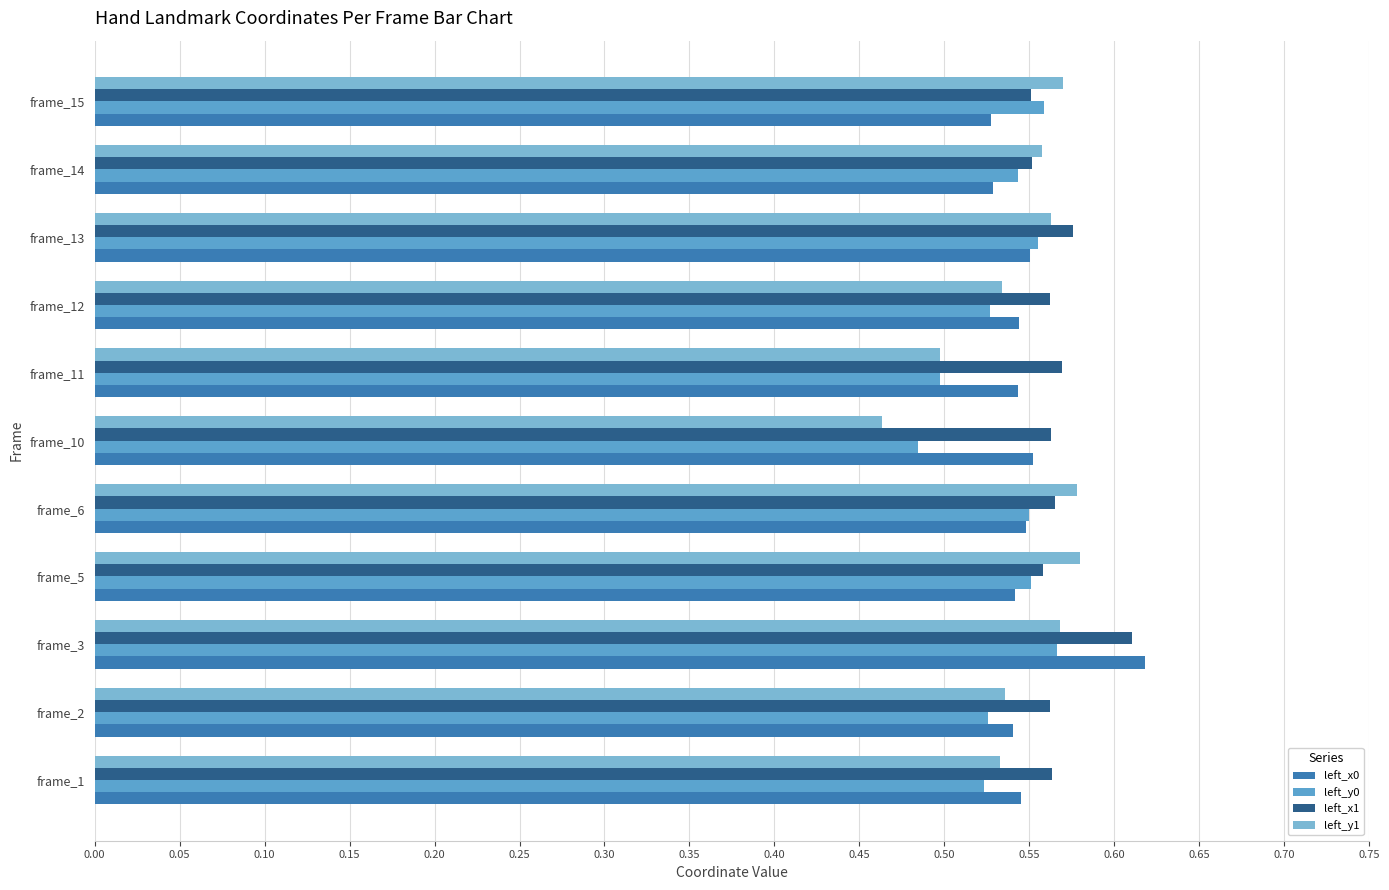

Count the number of categories in the chart.

11